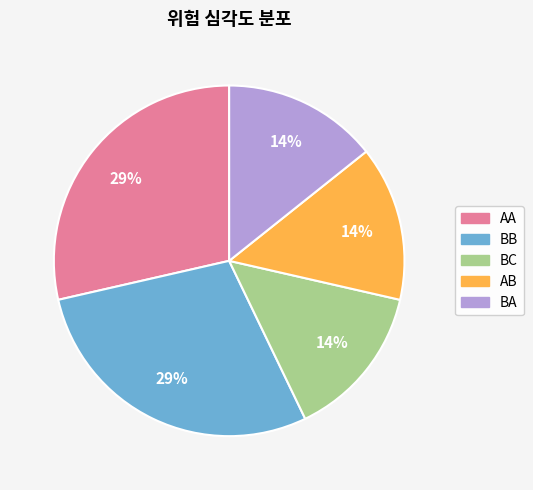

To the nearest percent, what percentage of the pie is BC?

14%